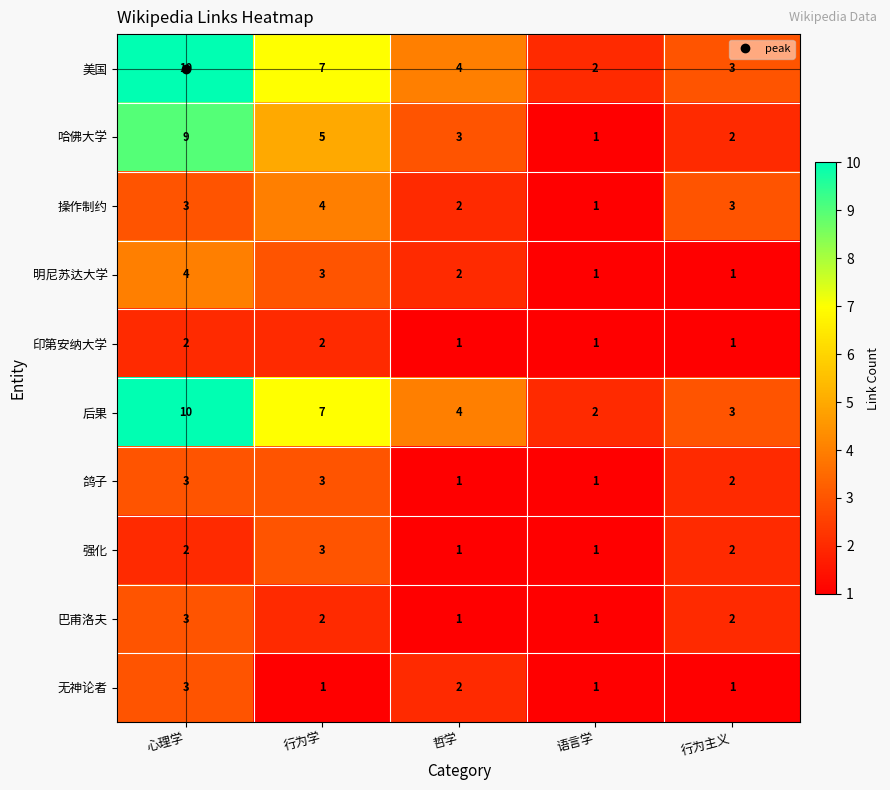

List the labels in order of 美国 value, smallest first.

语言学, 行为主义, 哲学, 行为学, 心理学